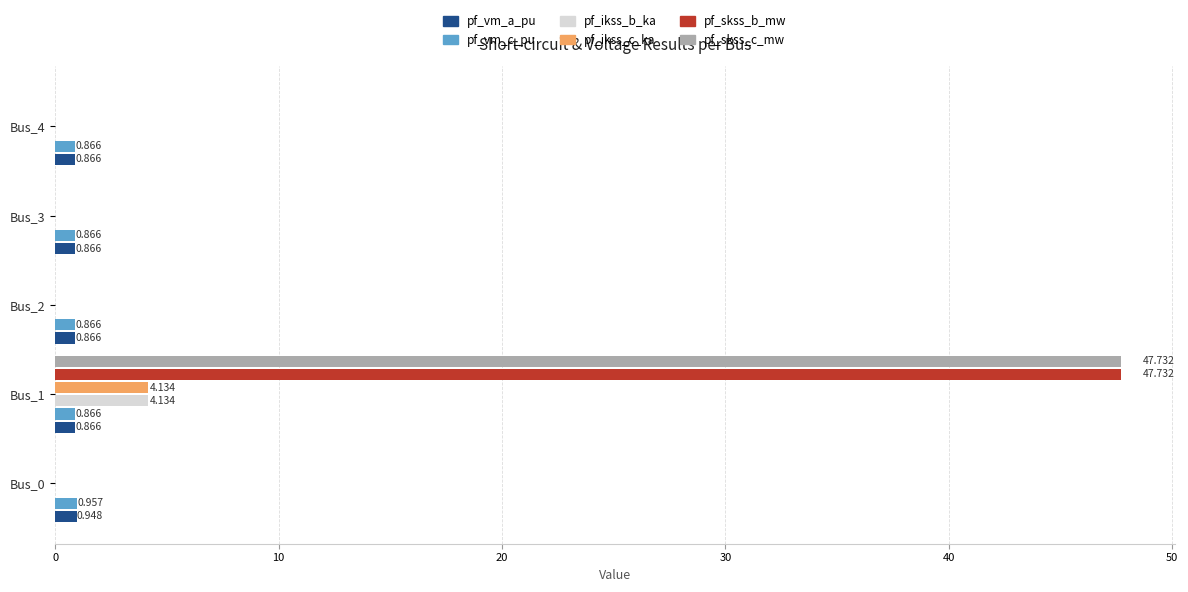

Is the value of pf_skss_c_mw at Bus_1 greater than the value of pf_skss_b_mw at Bus_3?

Yes